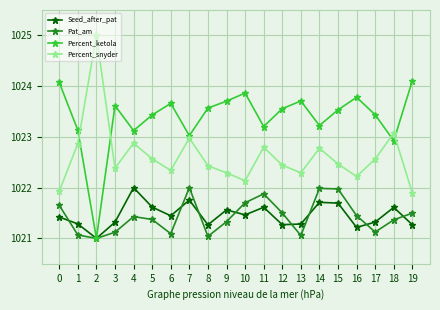

What is the value of the Seed_after_pat point at the 5th from the left?

1022.0